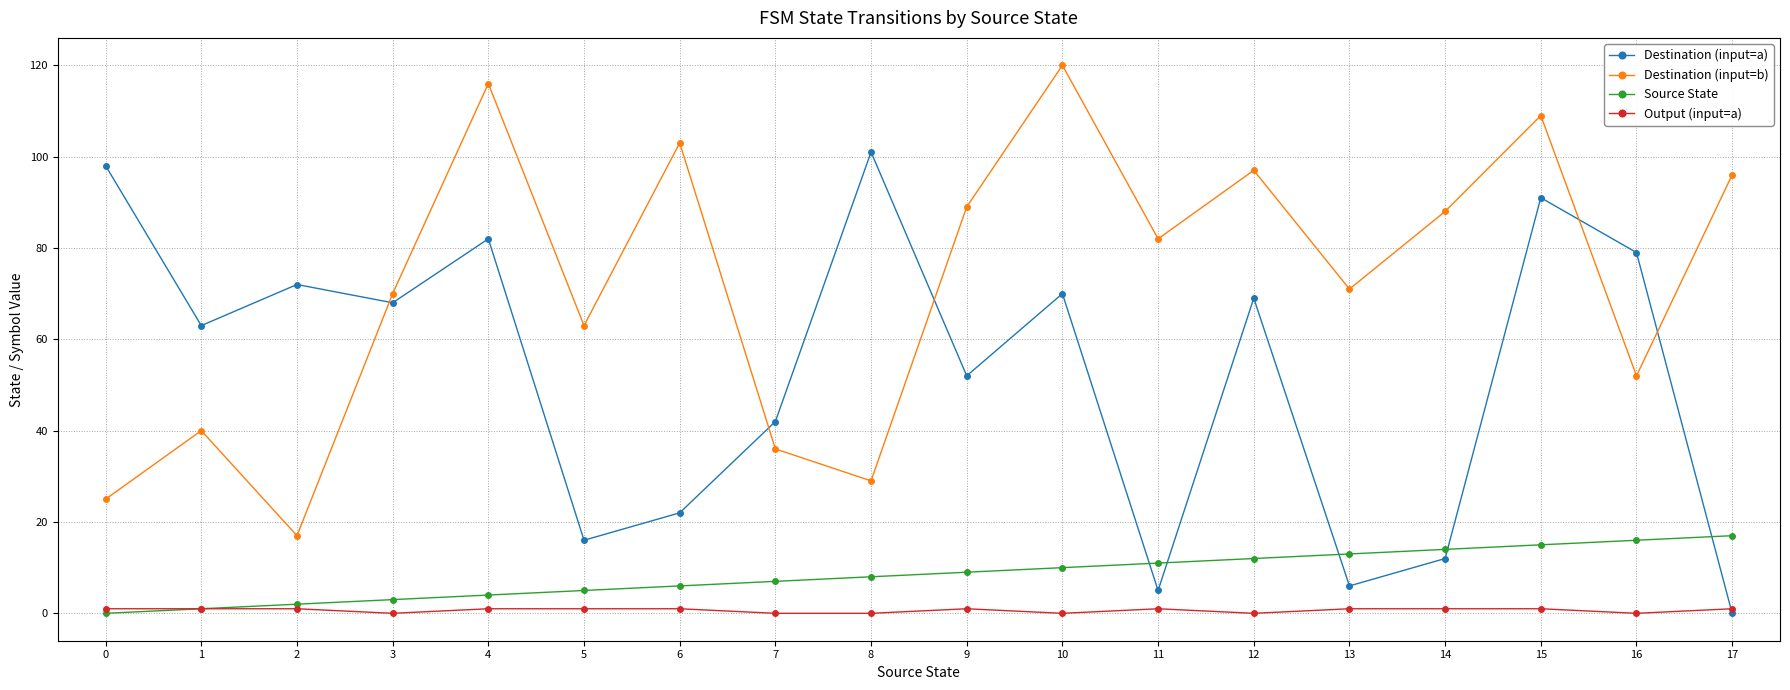

How many intersections are there between Source State and Destination (input=a)?

5